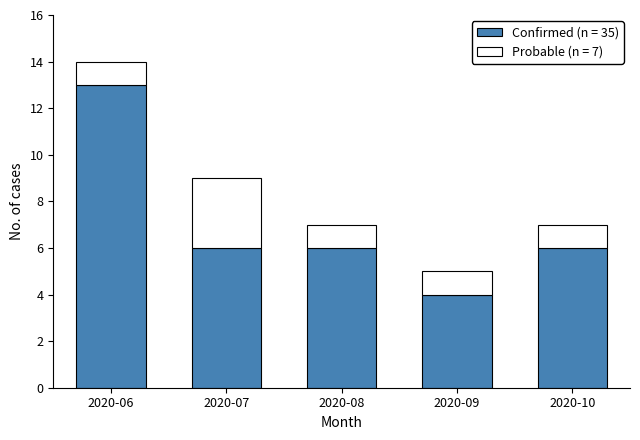

What is the total value across all series at 2020-10?

7